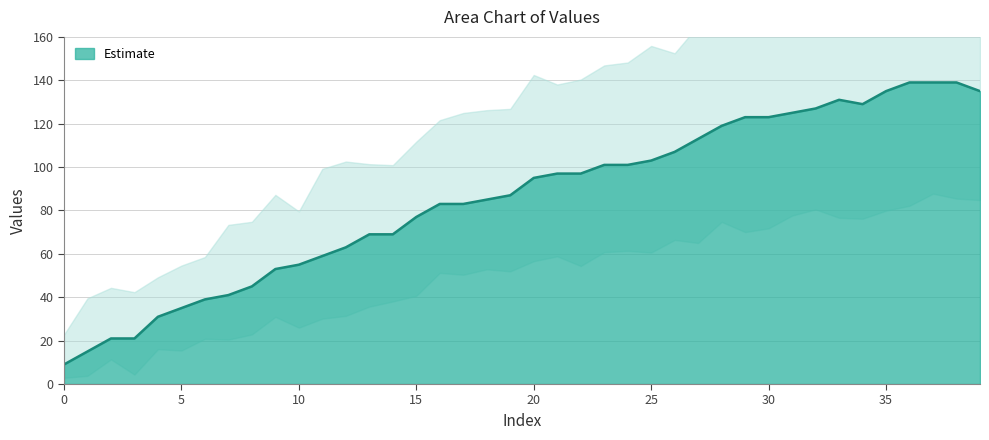

What is the difference between the maximum and minimum values?

130